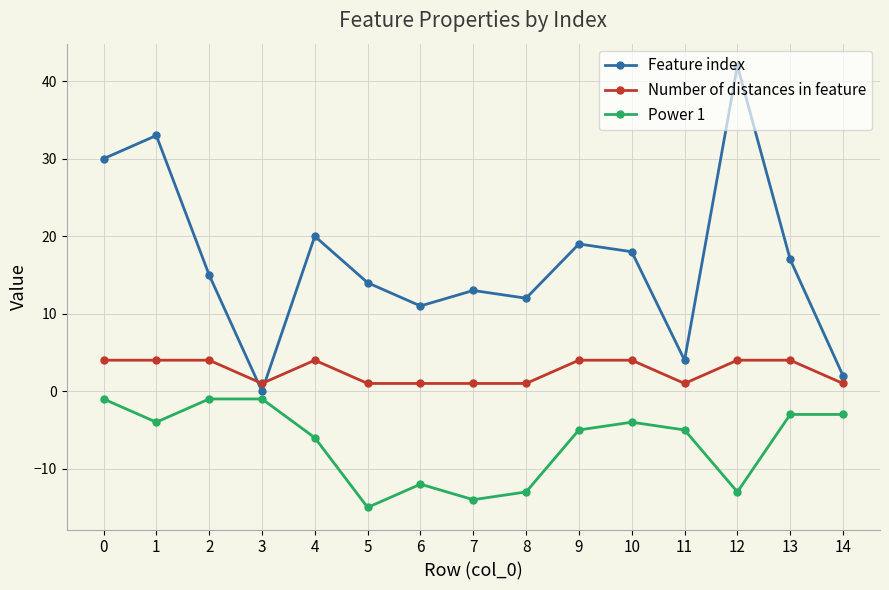

True or false: Feature index has more than 0 interior local peaks.

True